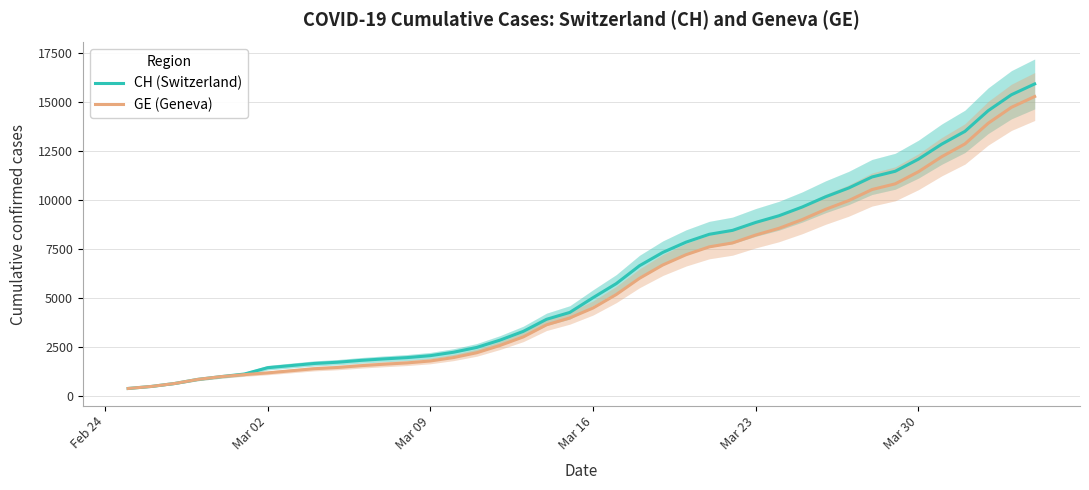

What are all the series names shown in the legend?

CH (Switzerland), GE (Geneva)